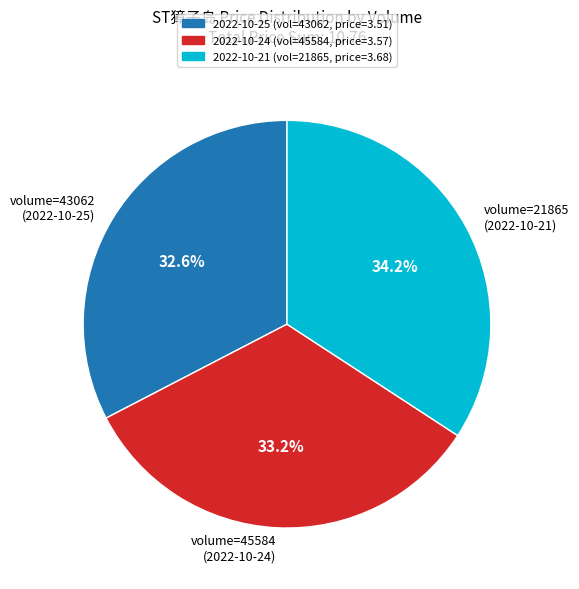

Between volume=45584 (2022-10-24) and volume=43062 (2022-10-25), which is larger?

volume=45584 (2022-10-24)